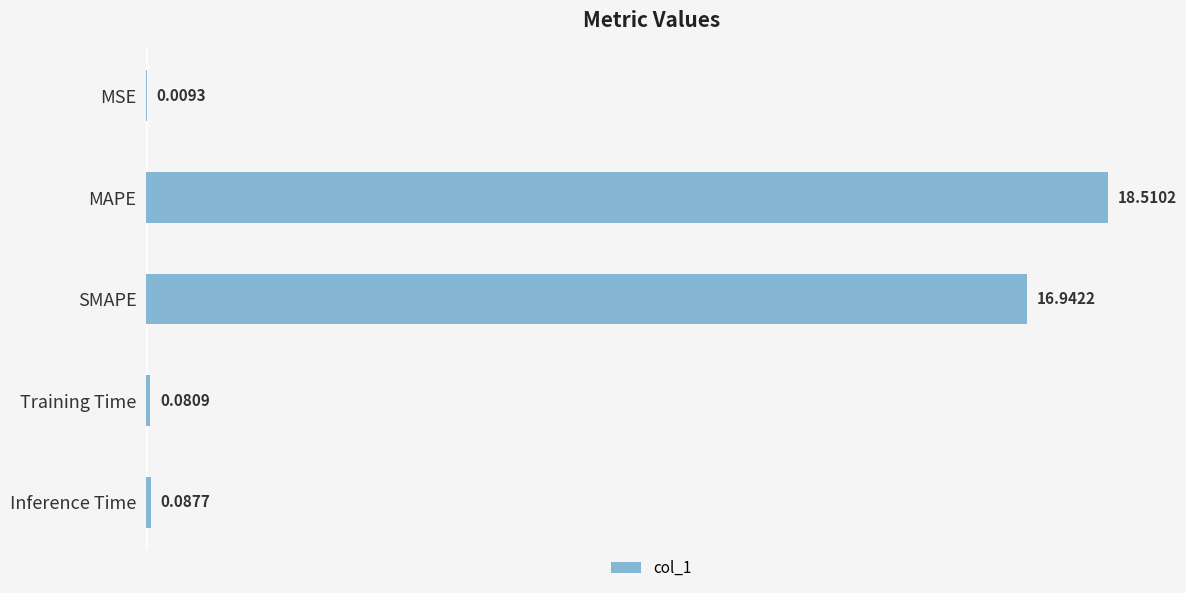

Which category has the highest value across all series?

MAPE